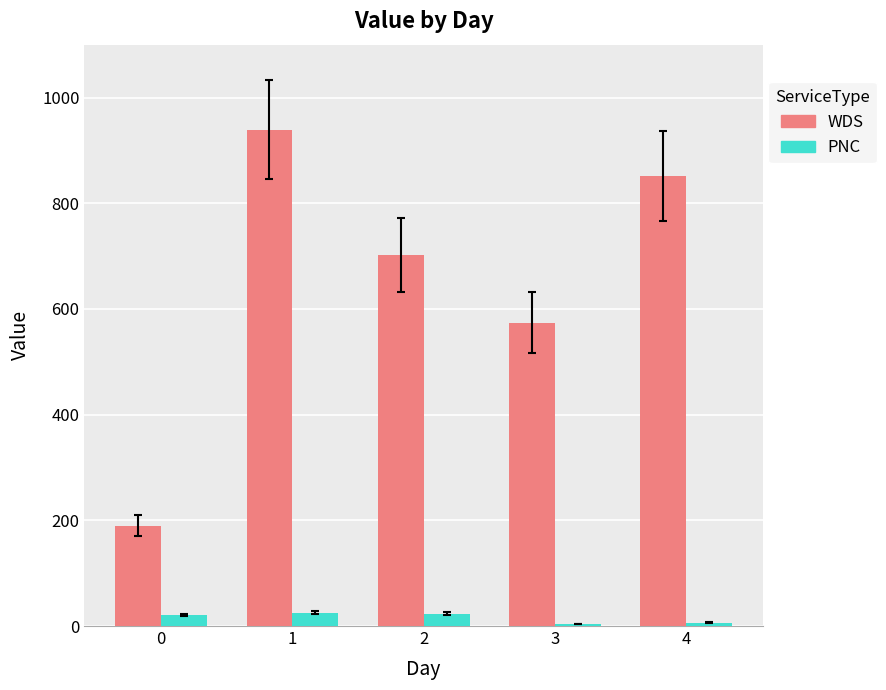

The value of WDS at 4 is 1493.1. True or false?

False